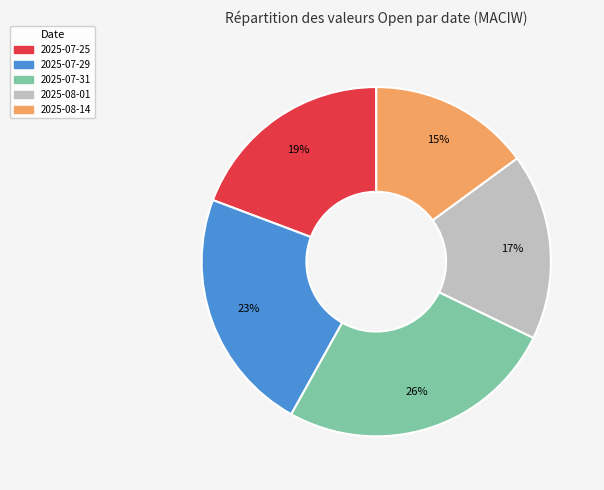

To the nearest percent, what is the difference between the largest and smallest slice percentages?

11%